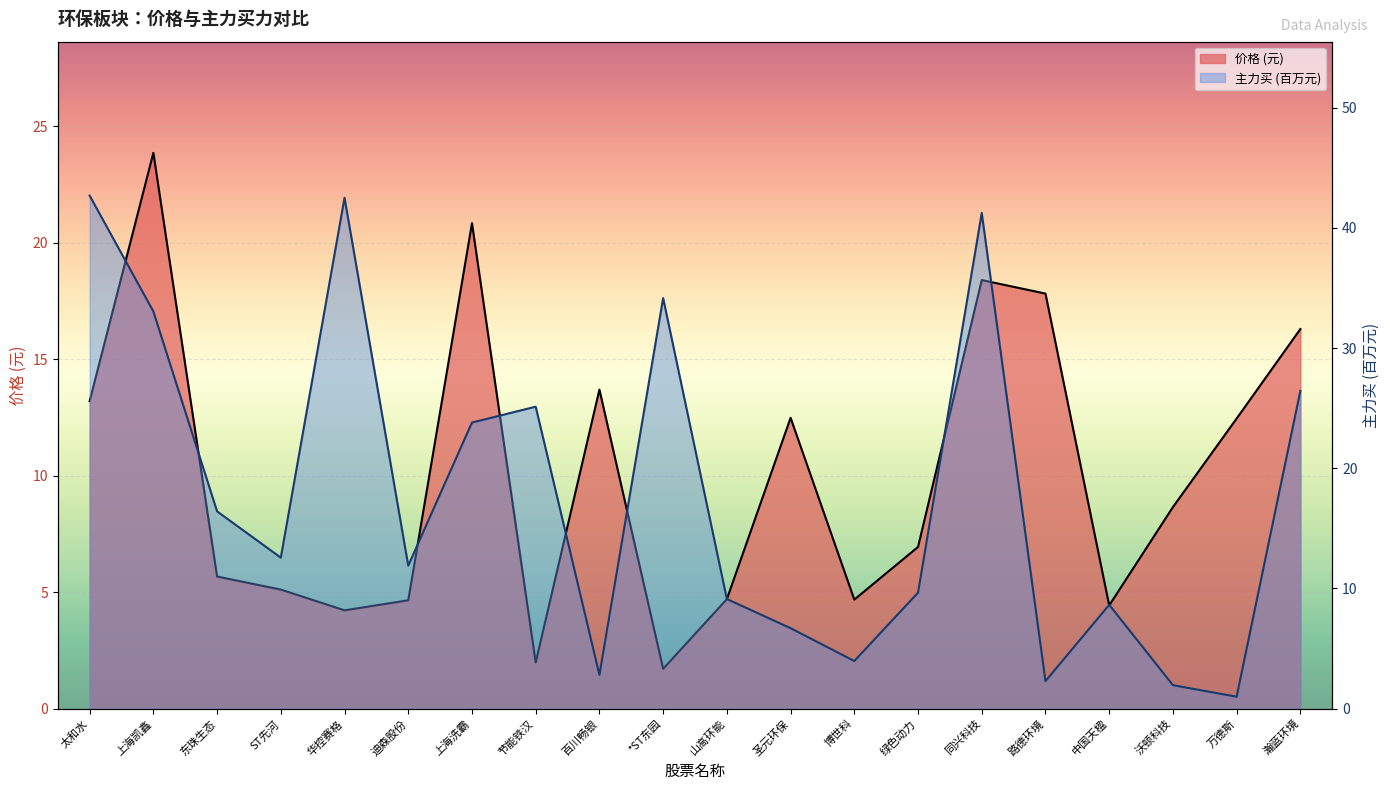

Where is 主力买 nearest to the value 21?

上海洗霸